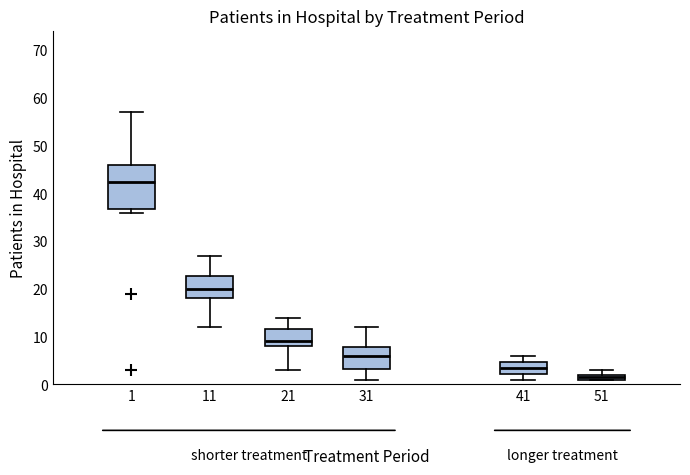

Which box's median line is the lowest?

51